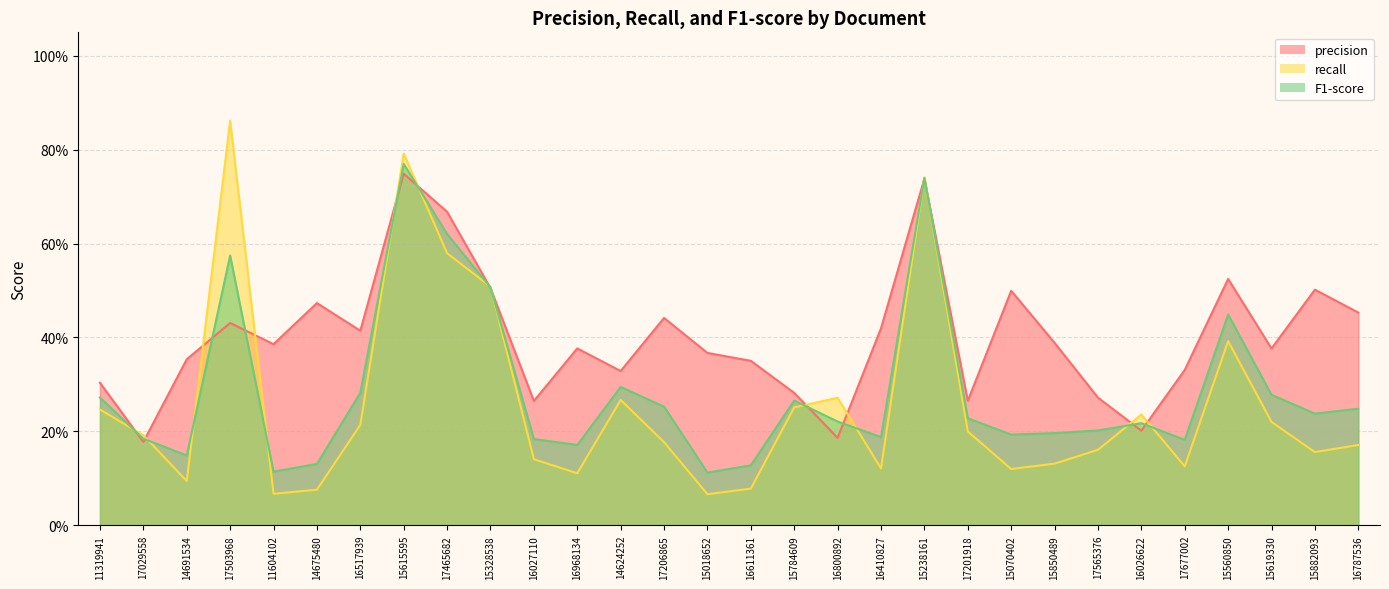

True or false: precision and F1-score intersect in this chart.

True